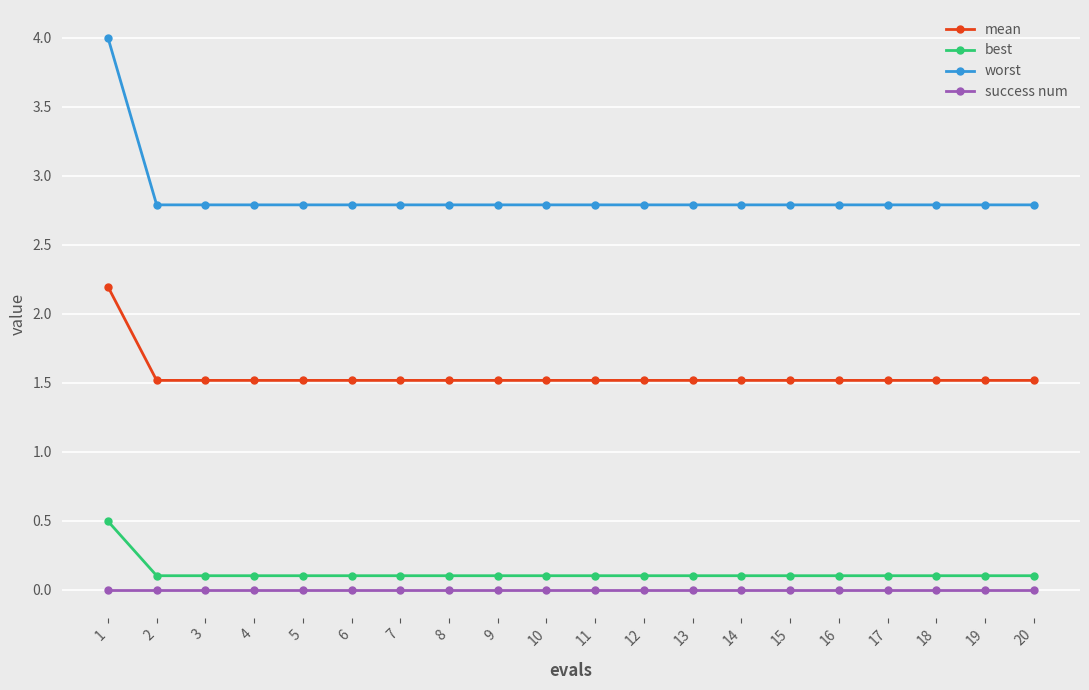

Reading left to right, list all the values displayed in this chart.

mean: 2.2	1.5	1.5	1.5	1.5	1.5	1.5	1.5	1.5	1.5	1.5	1.5	1.5	1.5	1.5	1.5	1.5	1.5	1.5	1.5
best: 0.5	0.1	0.1	0.1	0.1	0.1	0.1	0.1	0.1	0.1	0.1	0.1	0.1	0.1	0.1	0.1	0.1	0.1	0.1	0.1
worst: 4.0	2.8	2.8	2.8	2.8	2.8	2.8	2.8	2.8	2.8	2.8	2.8	2.8	2.8	2.8	2.8	2.8	2.8	2.8	2.8
success num: 0.0	0.0	0.0	0.0	0.0	0.0	0.0	0.0	0.0	0.0	0.0	0.0	0.0	0.0	0.0	0.0	0.0	0.0	0.0	0.0